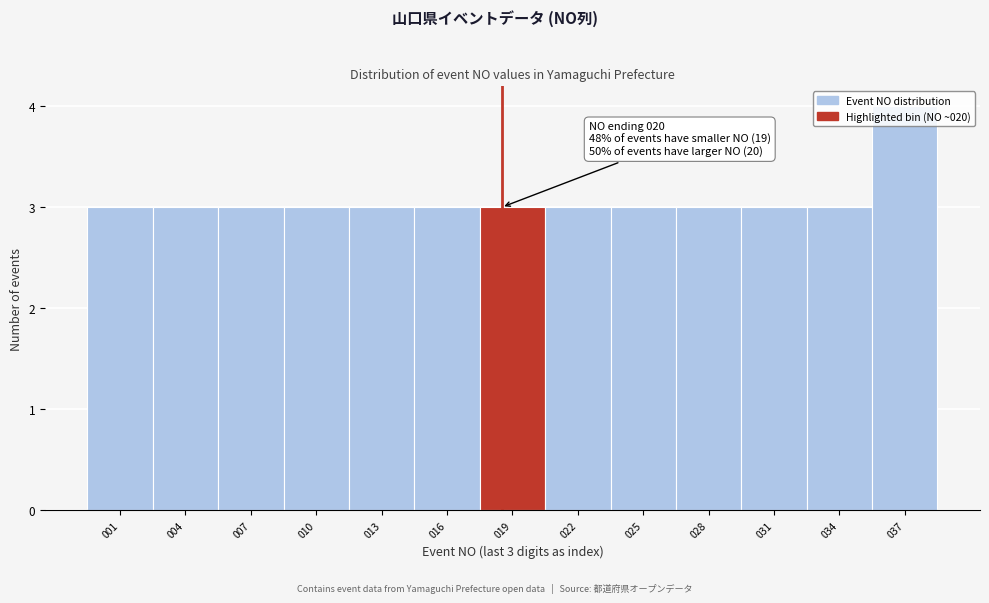

What is the value of the 2nd bar from the left?

3